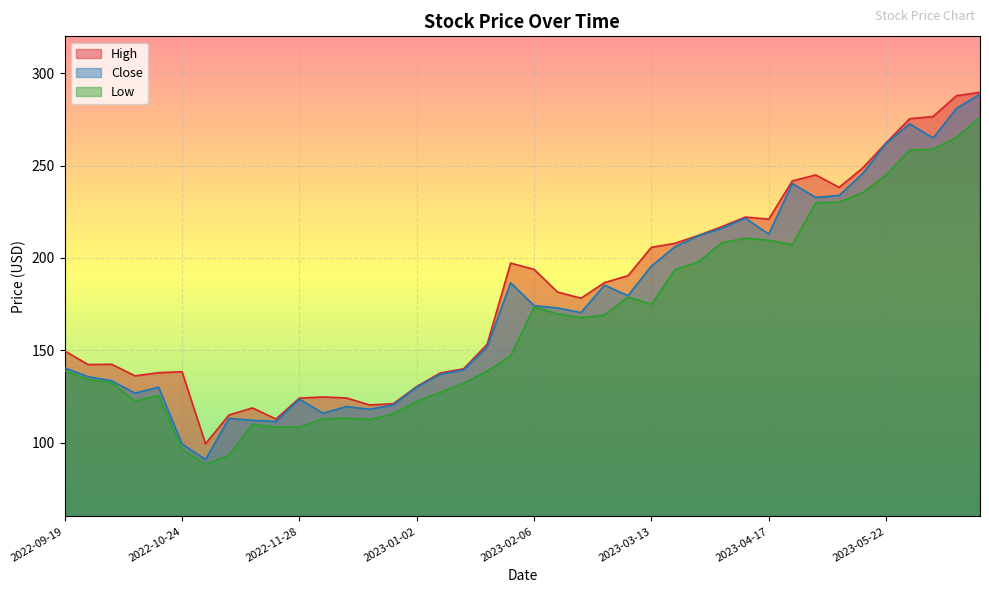

How many lines are shown in the chart?

3